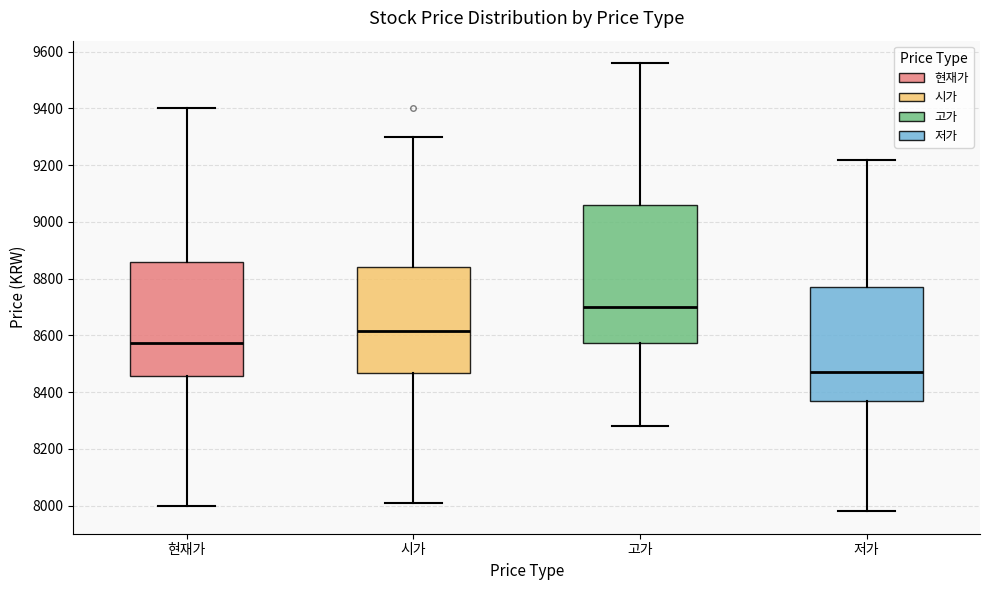

Reading left to right, read every box against the y-axis: the position of its median line, the range the box covers, and the ends of its whiskers. The values are not printed on the chart, so give them approximately, as read against the axis.

현재가: median 8580, box 8460 to 8860, whiskers 8000 to 9400
시가: median 8620, box 8460 to 8840, whiskers 8020 to 9300
고가: median 8700, box 8580 to 9060, whiskers 8280 to 9560
저가: median 8480, box 8360 to 8780, whiskers 7980 to 9220